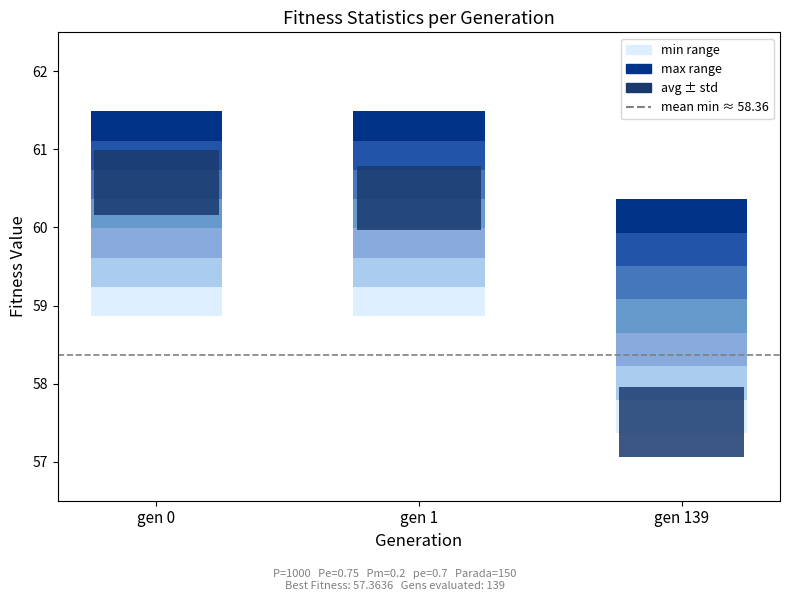

The value of std at gen 0 is 0.6. True or false?

False